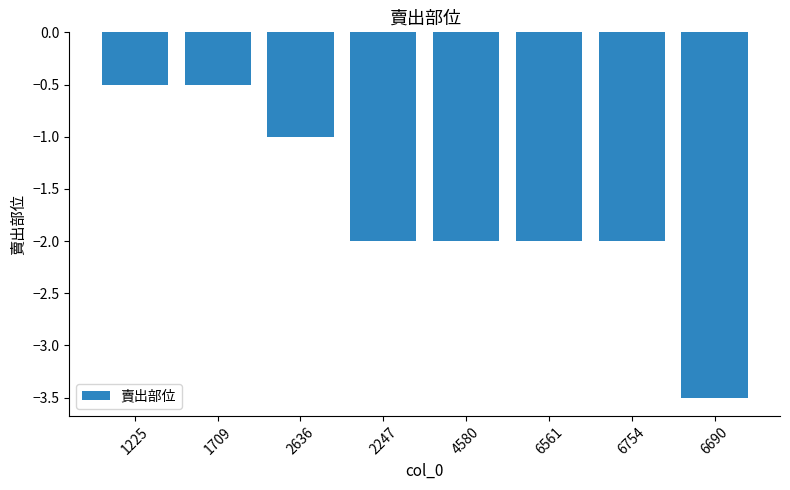

Are the bars grouped side by side (vs. stacked)?

No